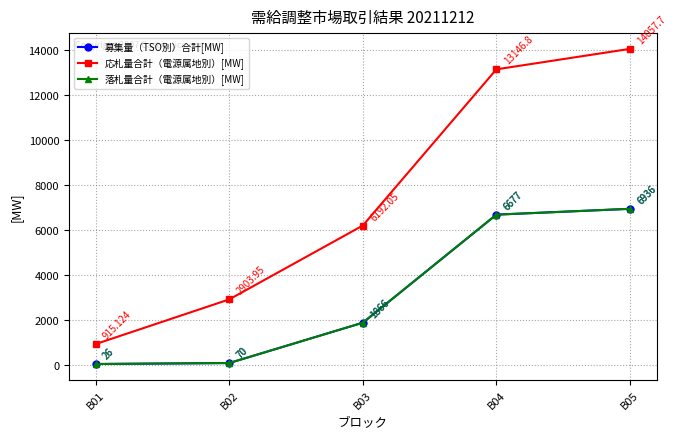

Is this an area chart (filled region under the line)?

No